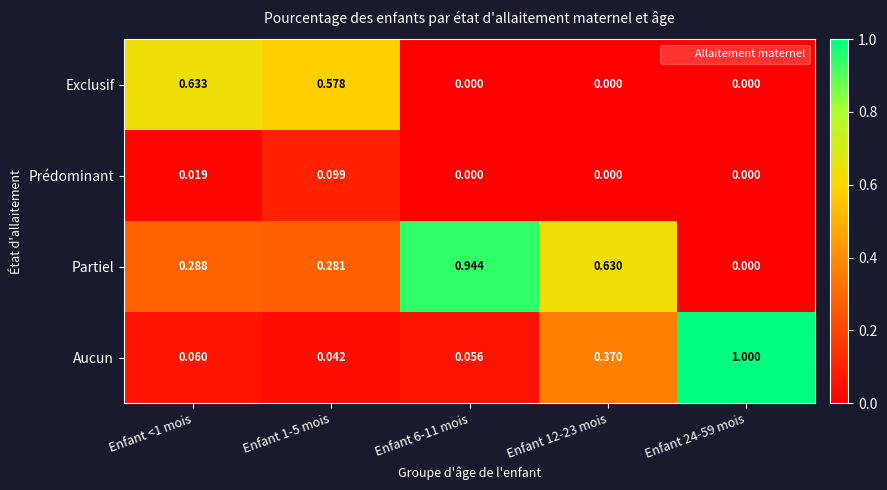

Which series has the largest total across all categories?

Partiel